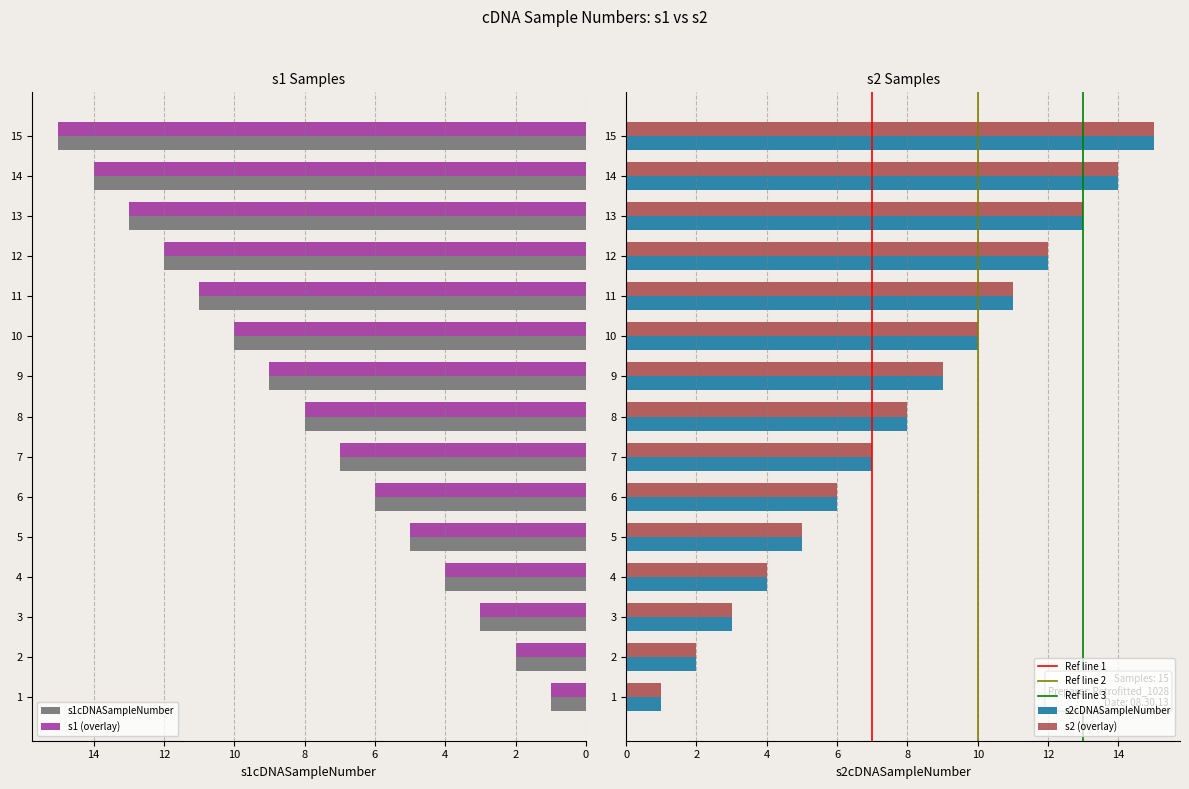

At 9, list the series in order from largest to smallest.

s1cDNASampleNumber, s2cDNASampleNumber